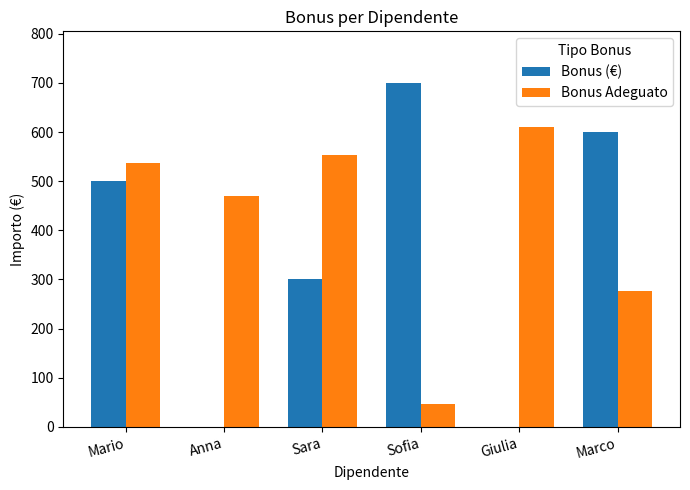

What is the maximum value for Bonus (€)?

700.0